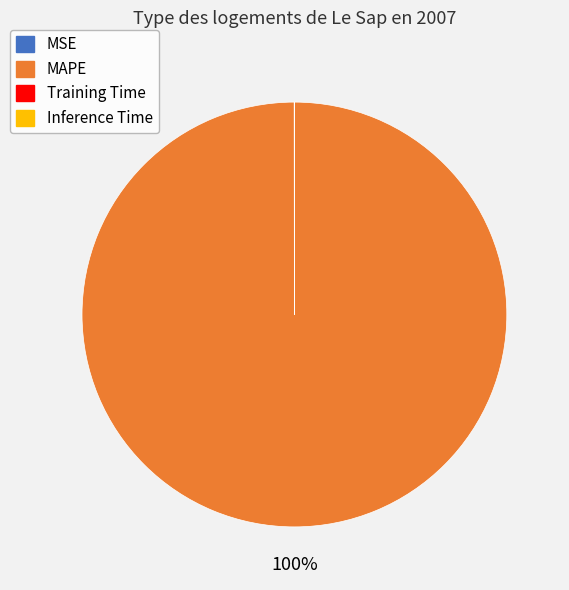

Does MAPE account for over 50% of the chart?

Yes